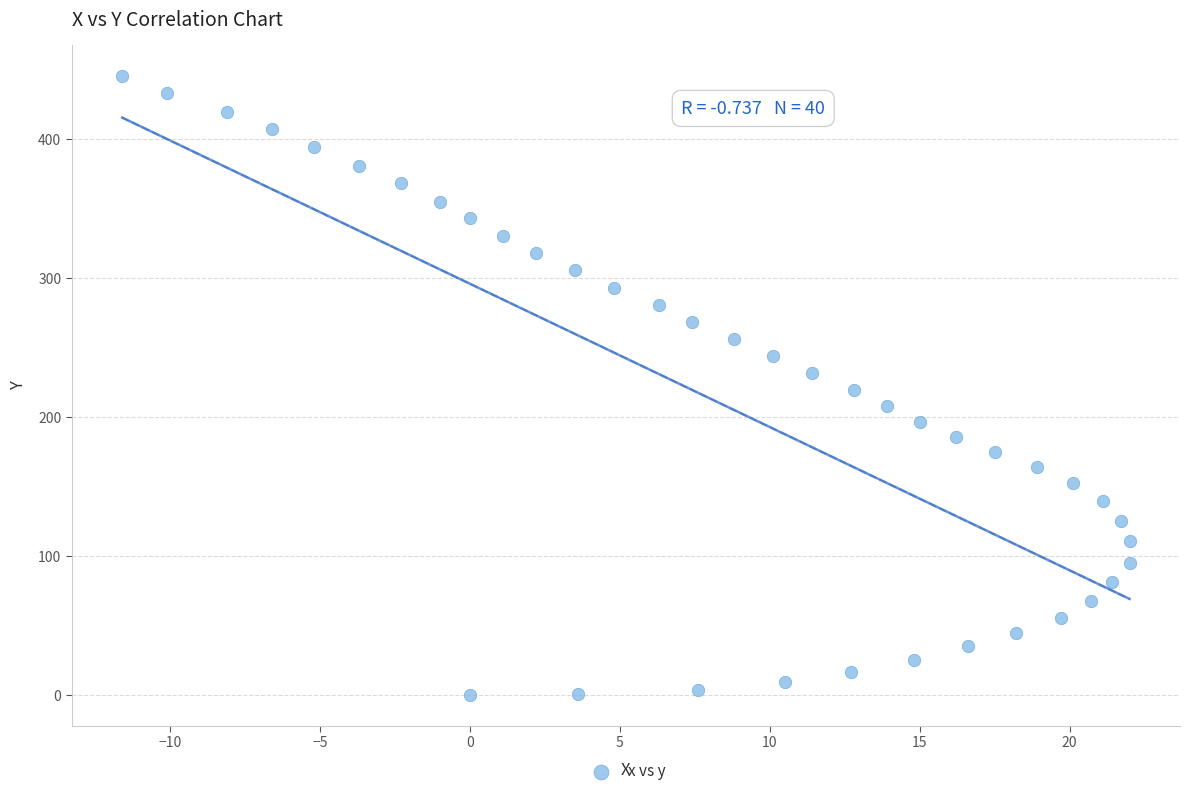

What is the range of Y values (max minus min)?

445.2